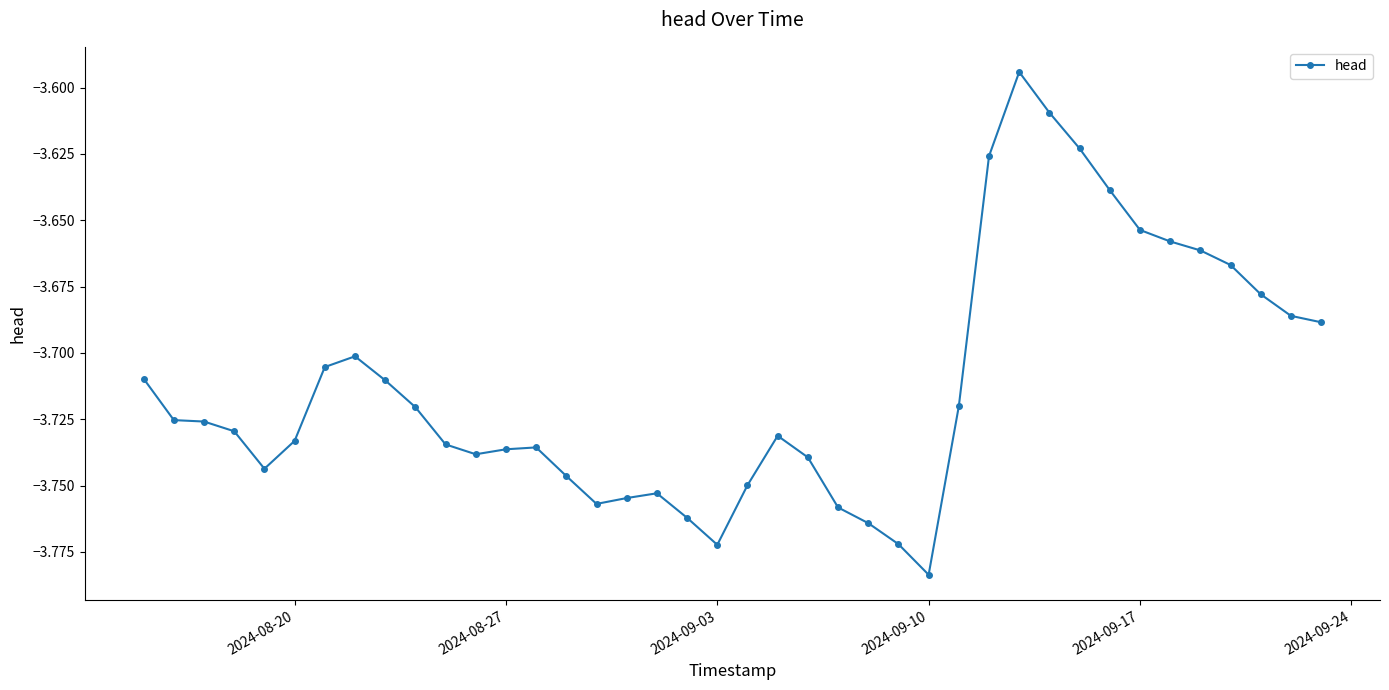

What is the sum of all values?

-148.5